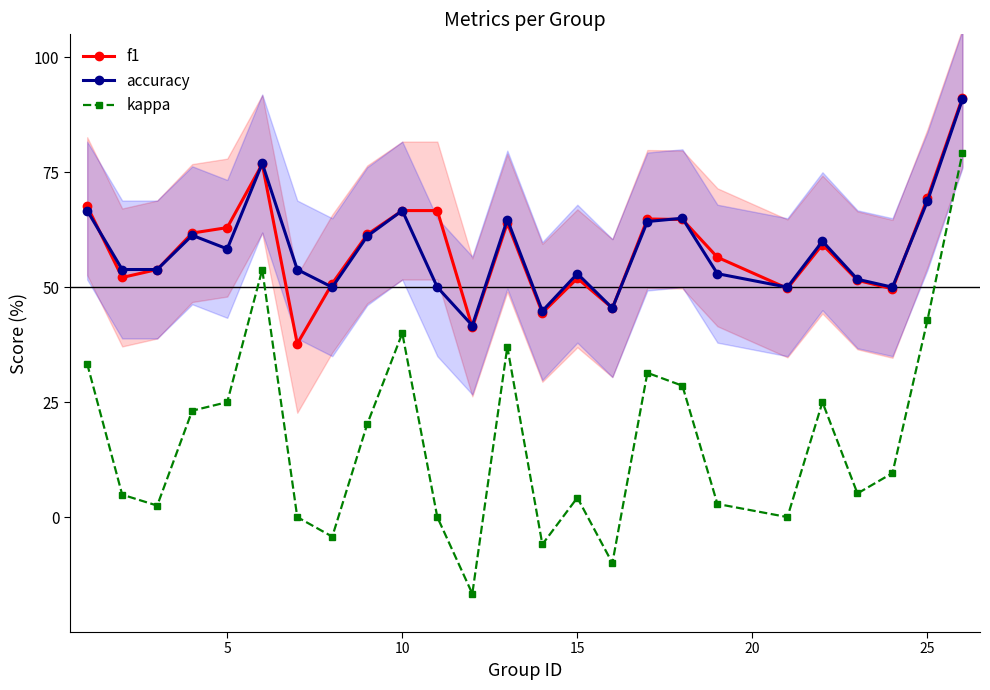

True or false: f1 and kappa intersect in this chart.

False